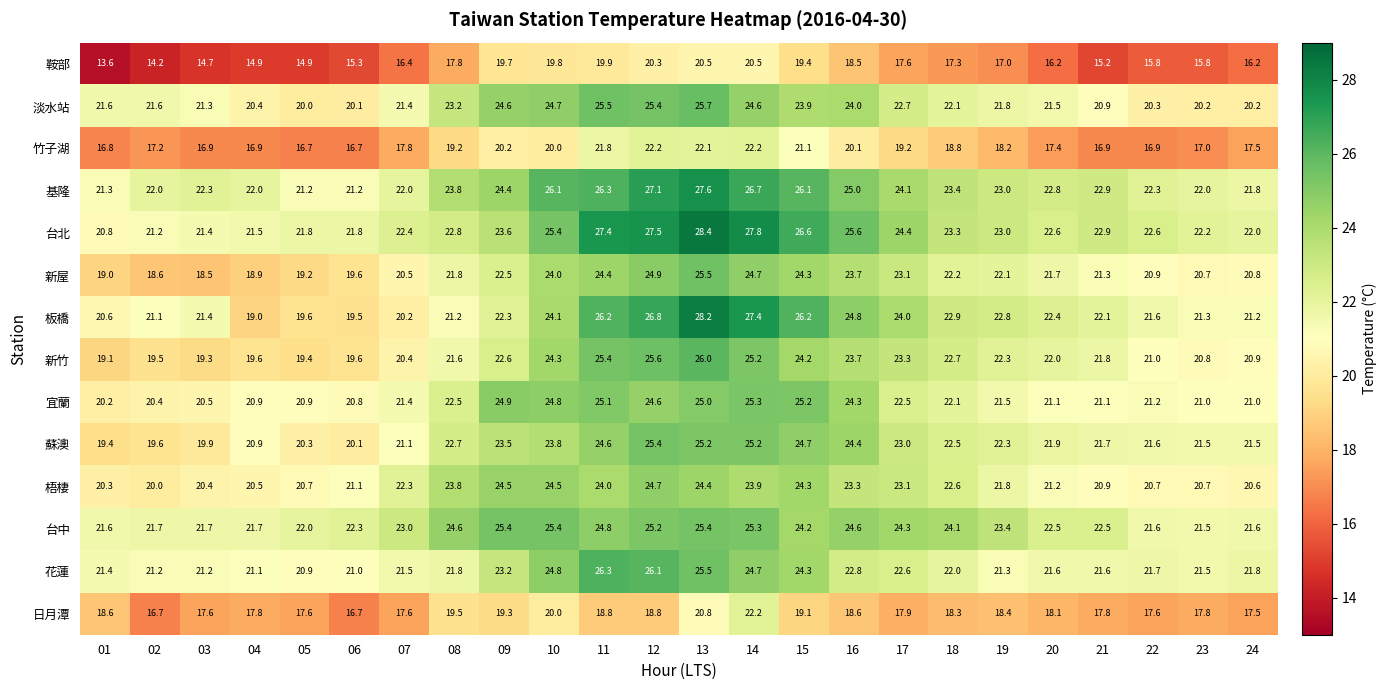

At how many categories does at least one series exceed 24?

11